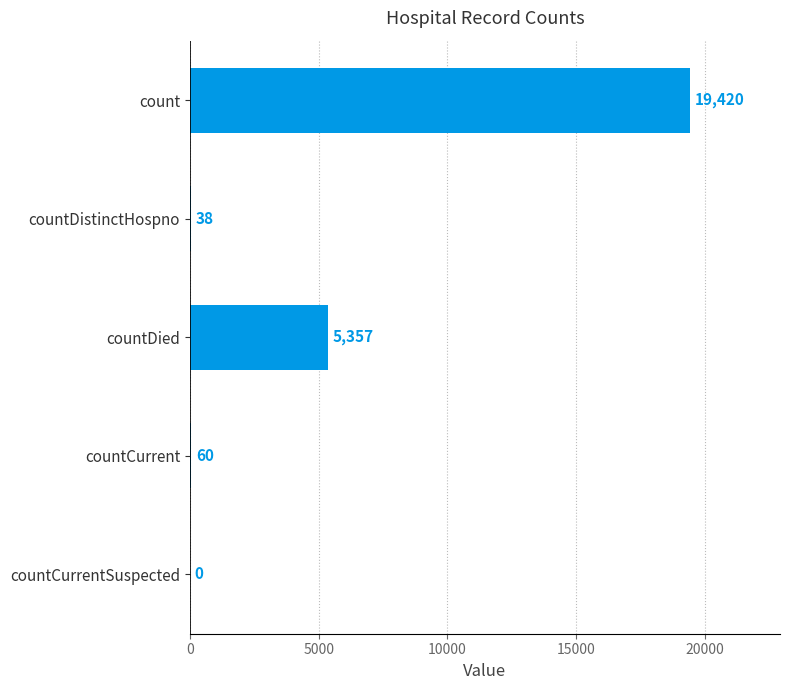

At which category does the chart reach its peak across all series?

count